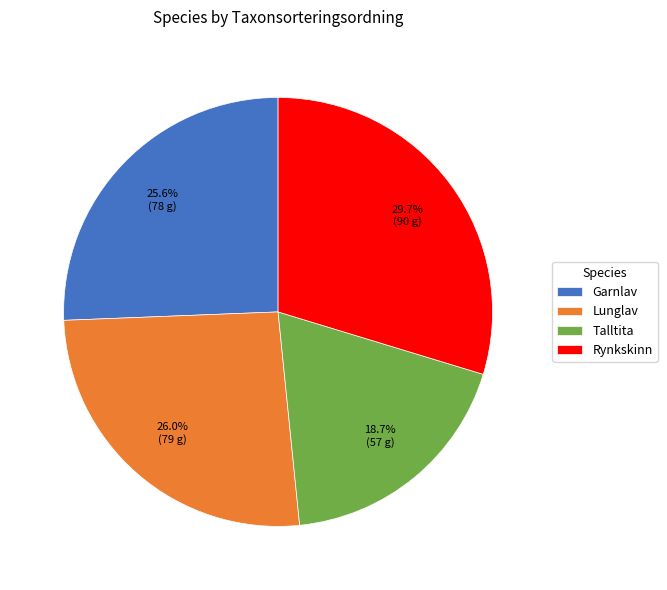

What portion of the pie excludes Talltita?

81.3%